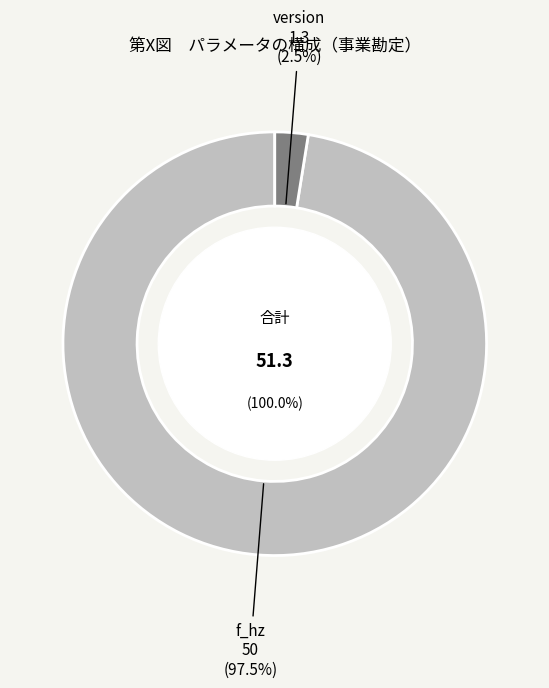

To the nearest percent, what is the difference between the f_hz and version slice percentages?

95%